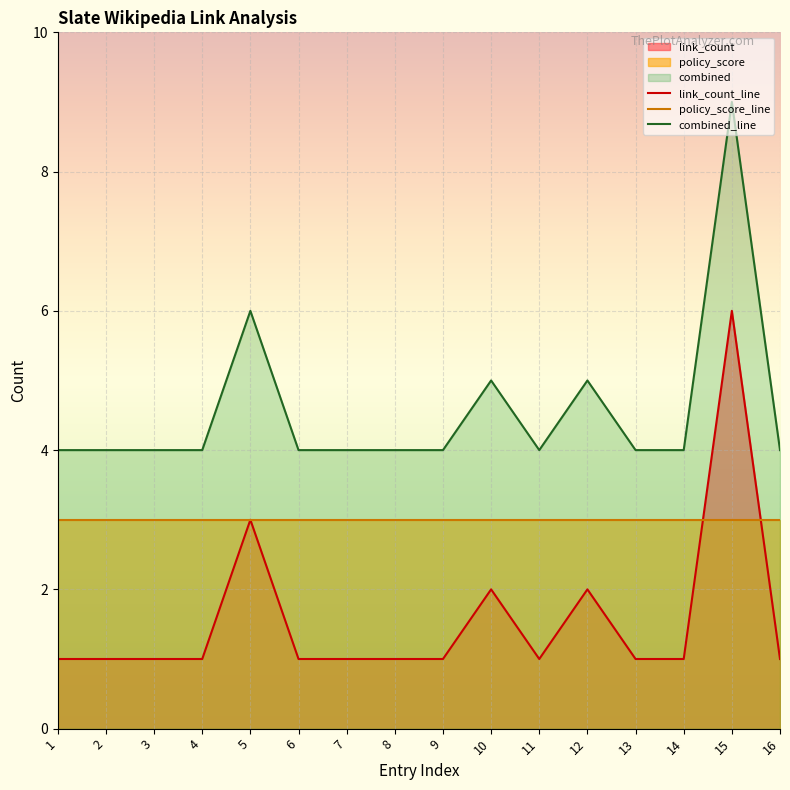

In link_count_line, how many points are higher than both neighbors (excluding endpoints)?

4